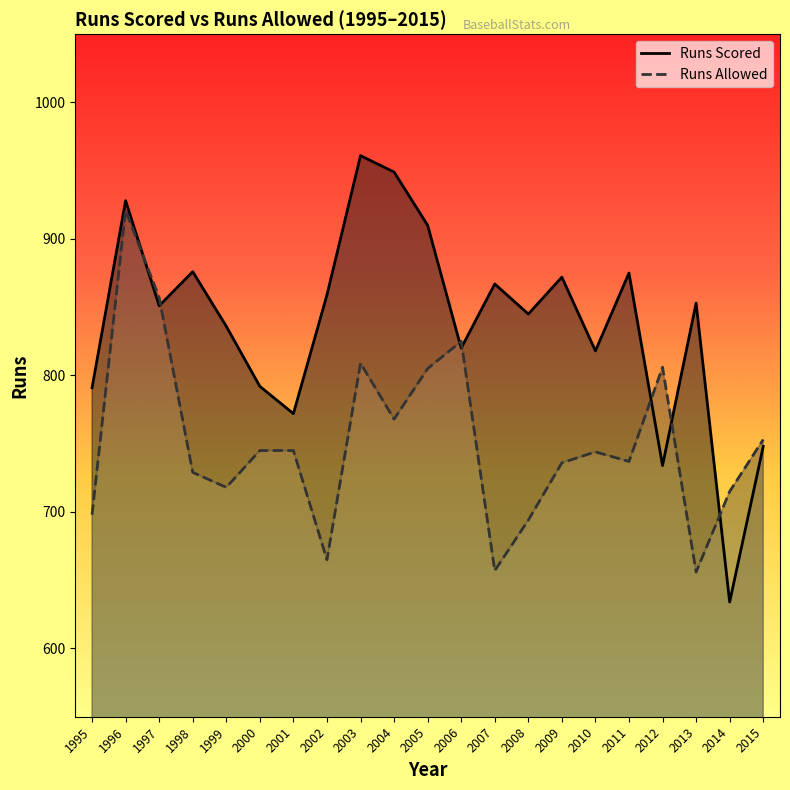

Between 1995 and 2009, which is larger?

2009